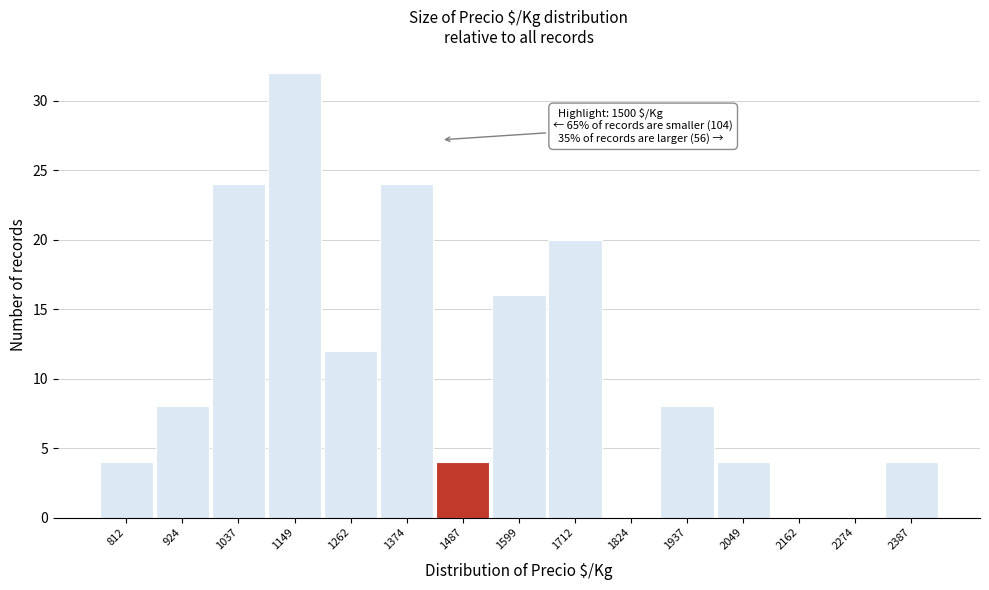

Reading left to right, transcribe all the data shown in this chart.

812=4	924=8	1037=24	1149=32	1262=12	1374=24	1487=4	1599=16	1712=20	1824=0	1937=8	2049=4	2162=0	2274=0	2387=4